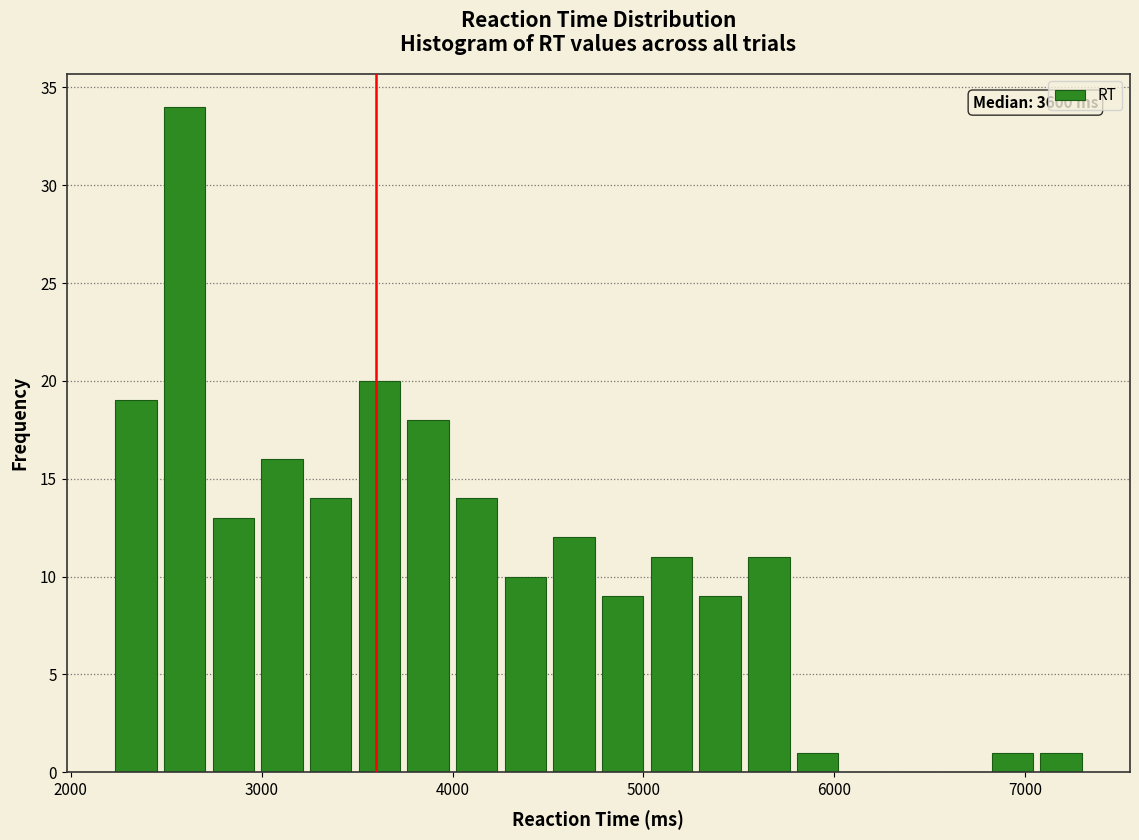

Around what value on the x-axis is the tallest bar? Give the approximate position of its centre, as read against the axis.

2600